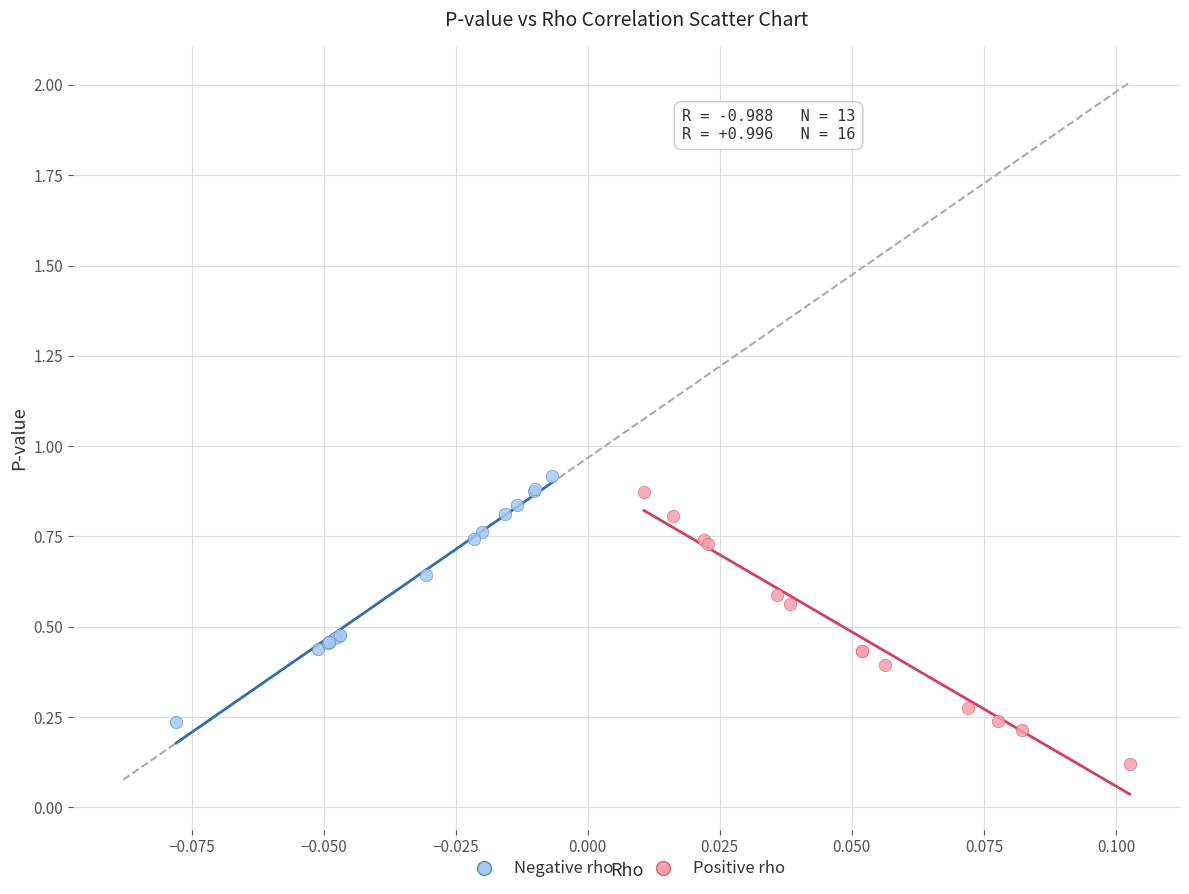

Which series reaches the minimum Y coordinate?

Positive rho